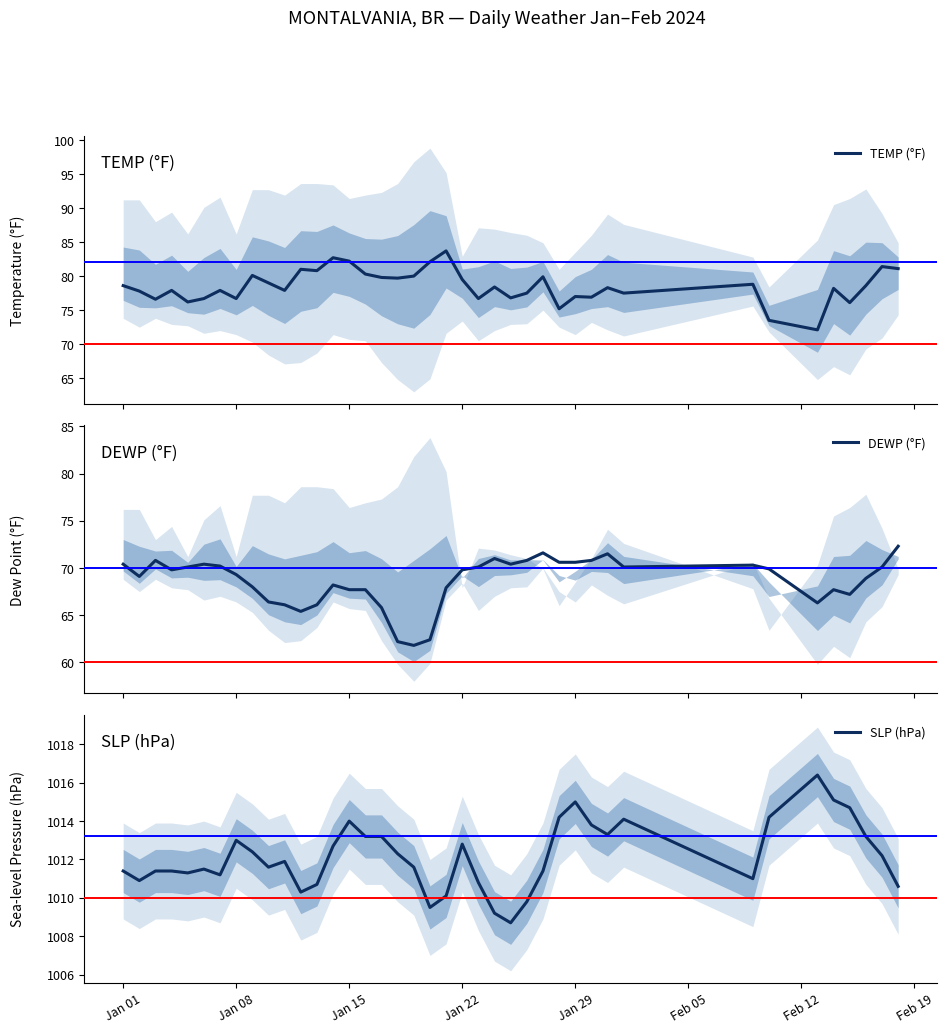

The SLP series shows 1809.0 at 2024-02-10. True or false?

False